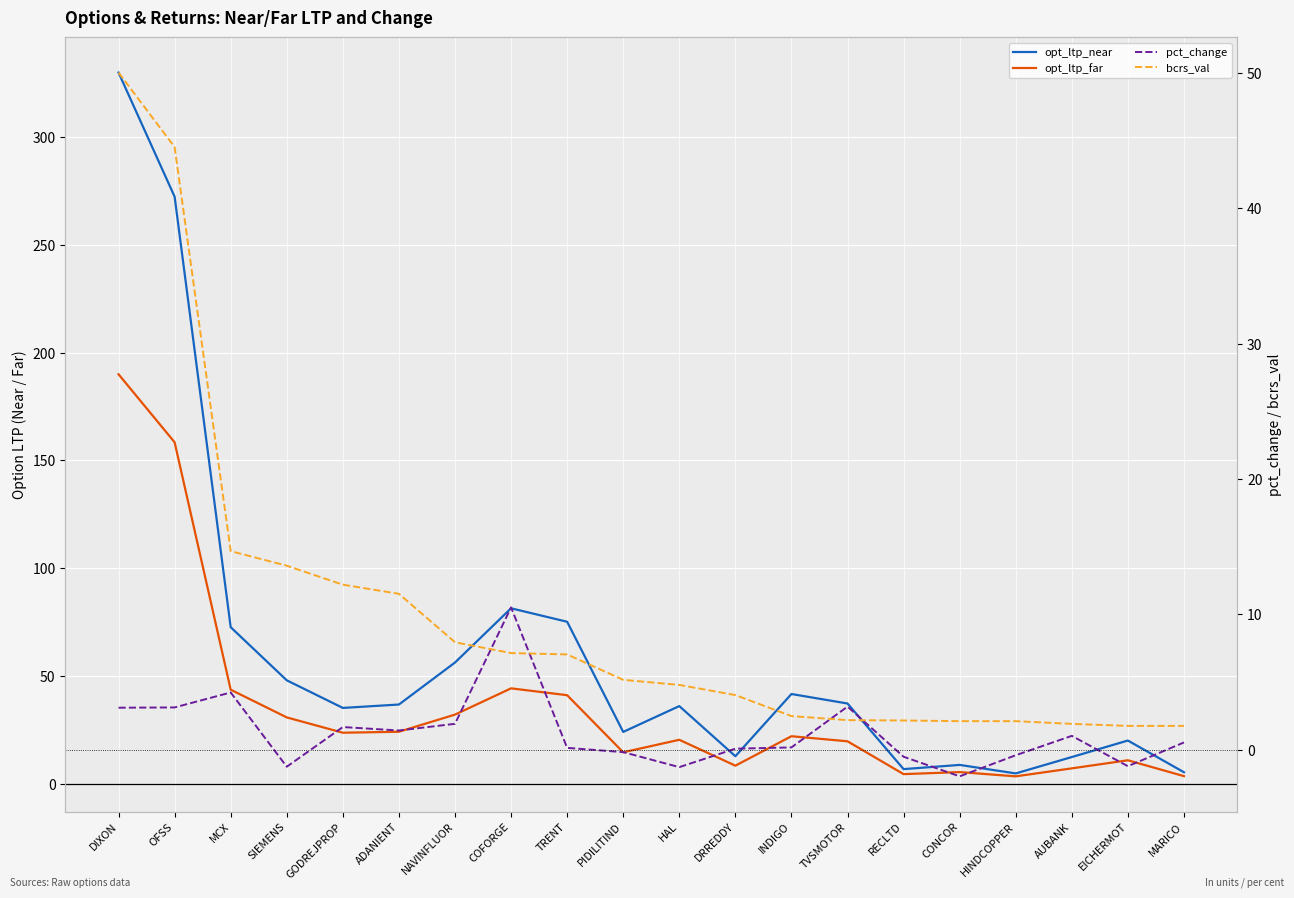

Reading left to right, list all the values displayed in this chart.

opt_ltp_near: DIXON=329.8	OFSS=272.2	MCX=72.6	SIEMENS=48.0	GODREJPROP=35.2	ADANIENT=36.8	NAVINFLUOR=56.2	COFORGE=81.4	TRENT=75.2	PIDILITIND=24.1	HAL=36.0	DRREDDY=12.8	INDIGO=41.6	TVSMOTOR=37.2	RECLTD=6.8	CONCOR=8.8	HINDCOPPER=4.8	AUBANK=12.4	EICHERMOT=20.1	MARICO=5.4
opt_ltp_far: DIXON=189.9	OFSS=158.4	MCX=43.6	SIEMENS=30.8	GODREJPROP=23.7	ADANIENT=24.1	NAVINFLUOR=32.1	COFORGE=44.3	TRENT=41.1	PIDILITIND=14.6	HAL=20.4	DRREDDY=8.4	INDIGO=22.1	TVSMOTOR=19.7	RECLTD=4.5	CONCOR=5.5	HINDCOPPER=3.5	AUBANK=7.2	EICHERMOT=10.9	MARICO=3.6
pct_change: DIXON=3.1	OFSS=3.1	MCX=4.2	SIEMENS=-1.2	GODREJPROP=1.7	ADANIENT=1.4	NAVINFLUOR=1.9	COFORGE=10.5	TRENT=0.2	PIDILITIND=-0.2	HAL=-1.3	DRREDDY=0.1	INDIGO=0.2	TVSMOTOR=3.2	RECLTD=-0.5	CONCOR=-1.9	HINDCOPPER=-0.4	AUBANK=1.0	EICHERMOT=-1.2	MARICO=0.6
bcrs_val: DIXON=50.0	OFSS=44.5	MCX=14.7	SIEMENS=13.6	GODREJPROP=12.2	ADANIENT=11.5	NAVINFLUOR=8.0	COFORGE=7.2	TRENT=7.0	PIDILITIND=5.2	HAL=4.8	DRREDDY=4.0	INDIGO=2.5	TVSMOTOR=2.2	RECLTD=2.2	CONCOR=2.1	HINDCOPPER=2.1	AUBANK=1.9	EICHERMOT=1.8	MARICO=1.8